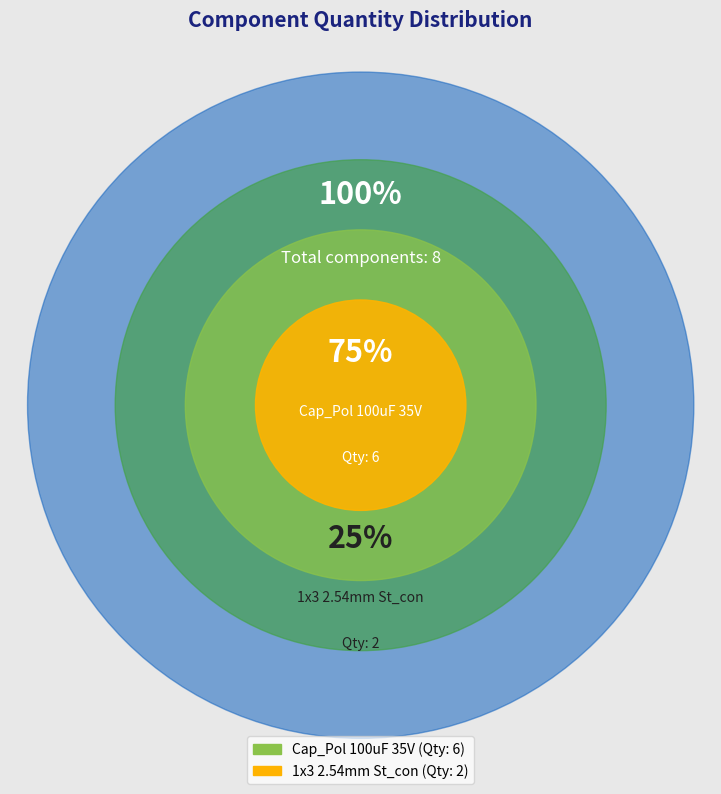

What is the smallest slice in the pie chart?

1x3 2.54mm St_con